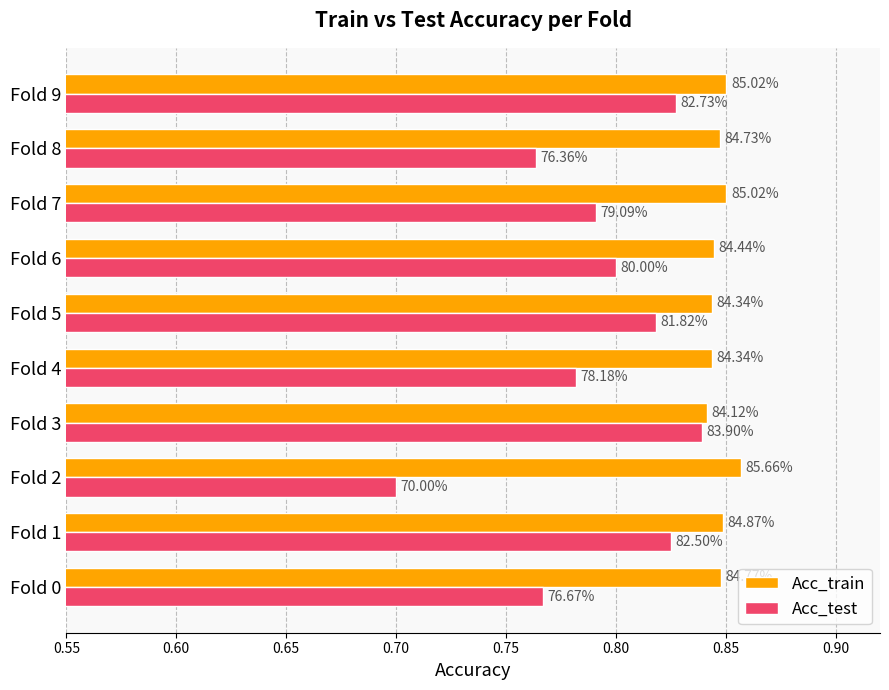

What are all the series names shown in the legend?

Acc_train, Acc_test